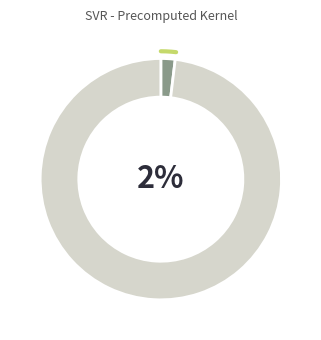

Is there any slice that represents more than half of the pie?

Yes